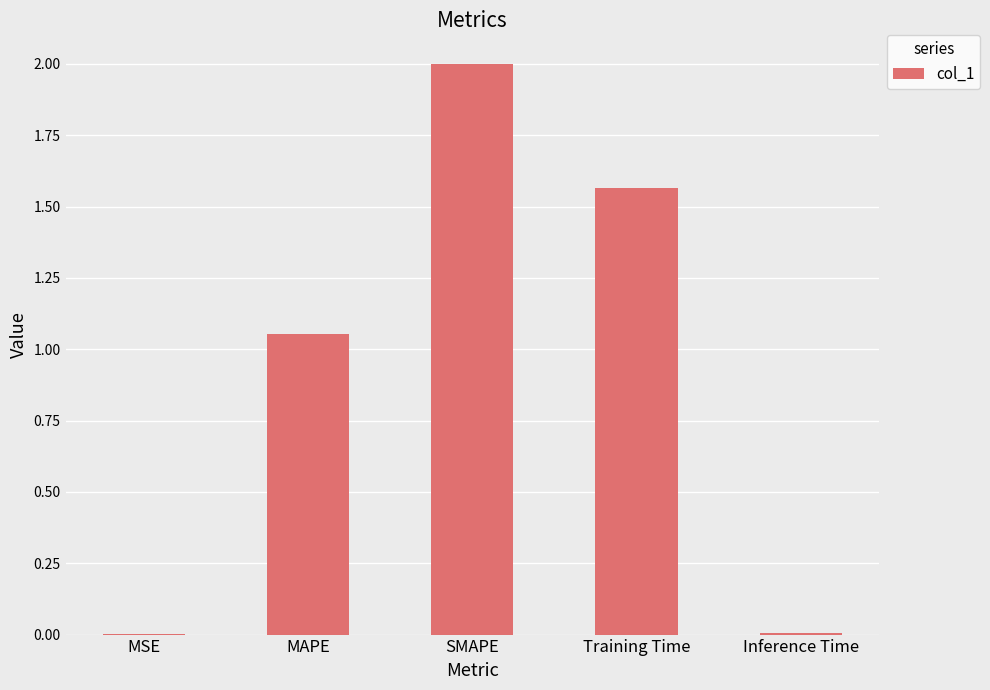

Count the number of values greater than 1.

3